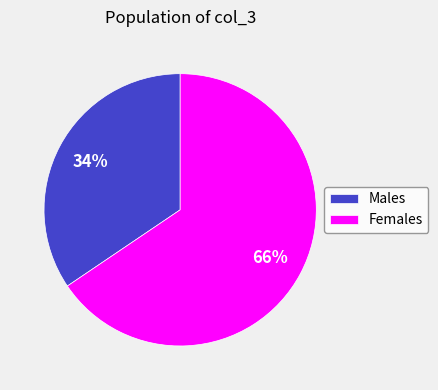

True or false: Females accounts for 66% of the total.

True